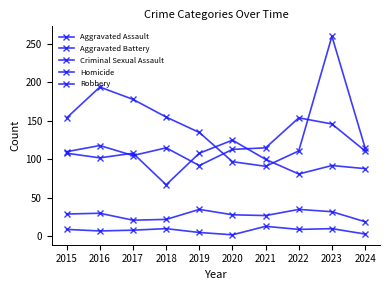

Does the chart have visible grid lines?

No